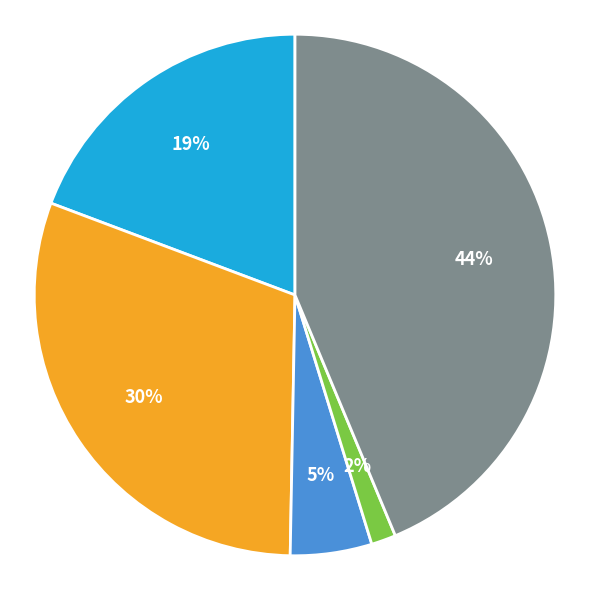

To the nearest percent, what is the average slice percentage?

20%